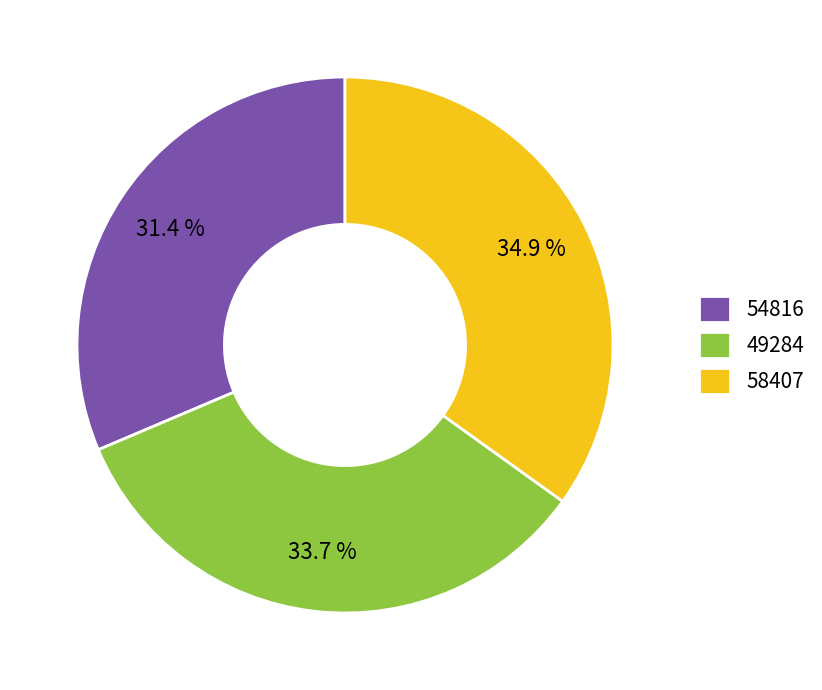

What is the largest slice in the pie chart?

58407